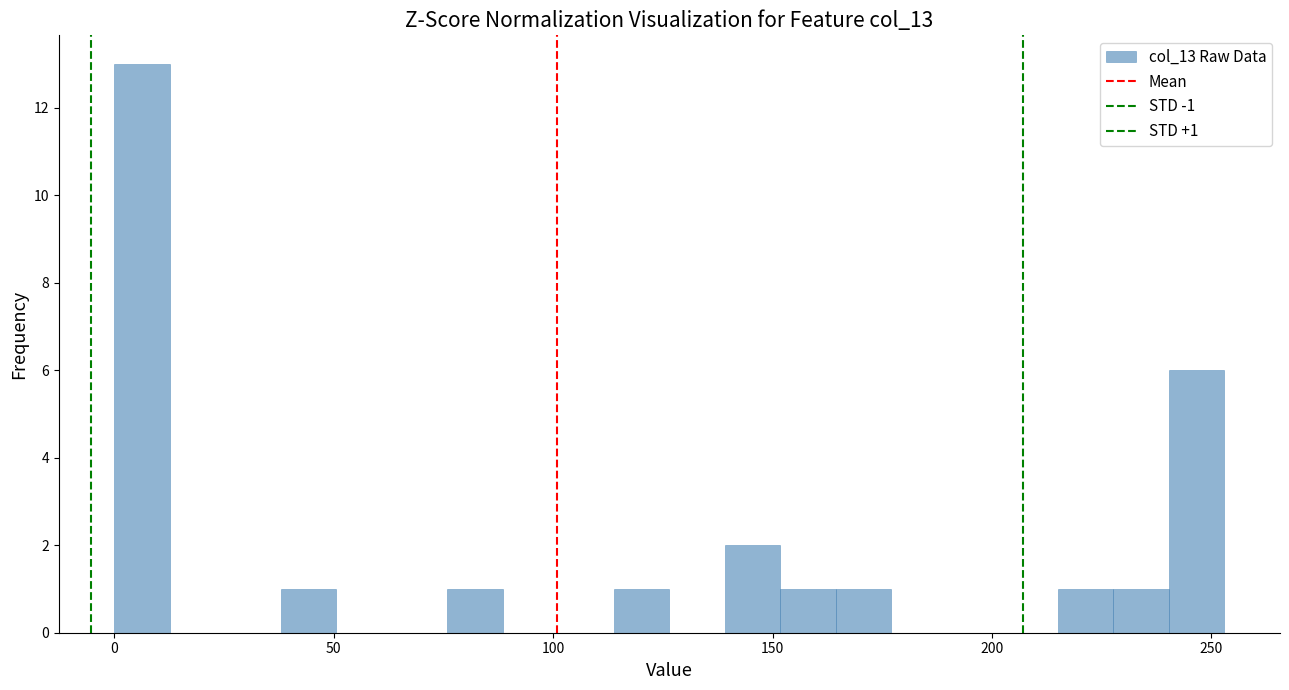

Read against the x-axis, roughly where is the centre of the tallest bar?

5